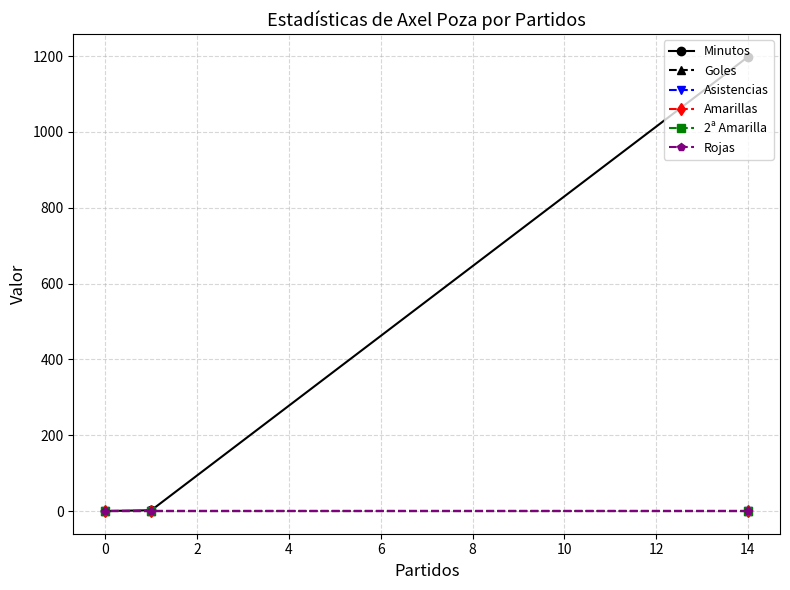

What is the sum of the Minutos values at 14 and 0?

1198